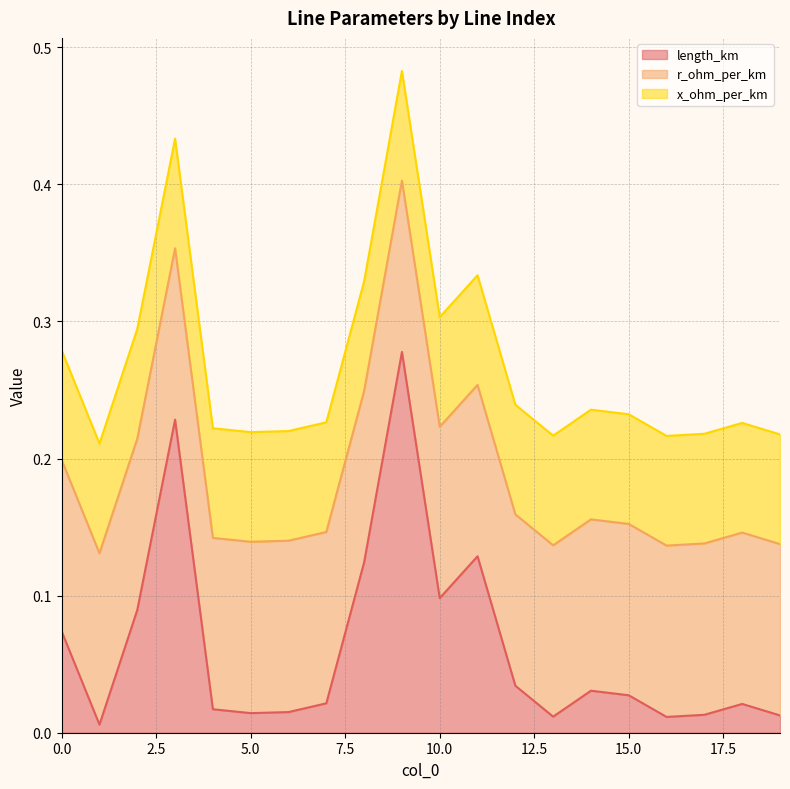

How many times do length_km and r_ohm_per_km cross each other?

6